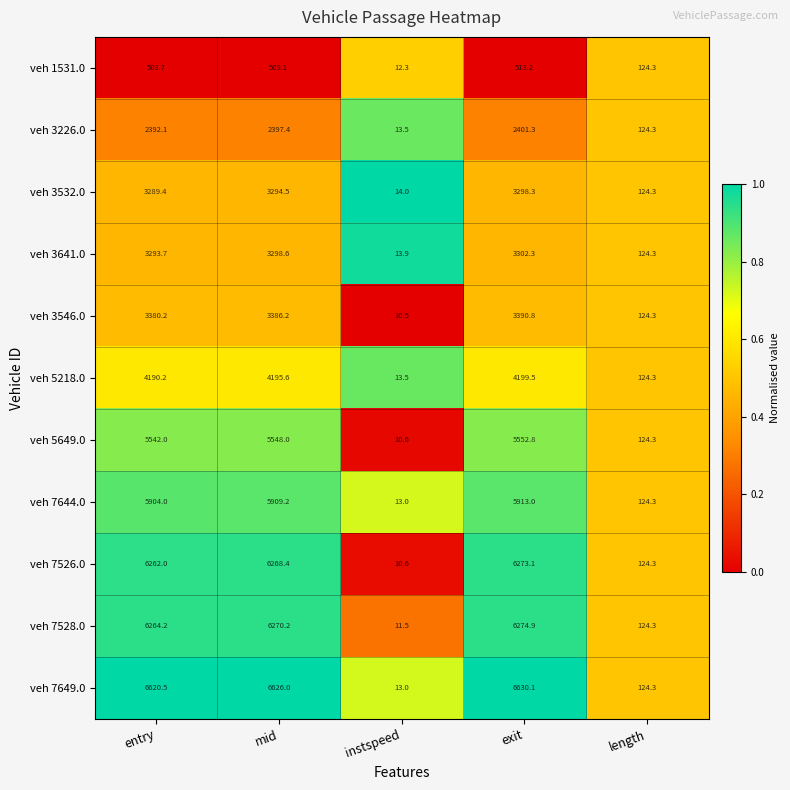

The veh 7649.0 series shows 13.0 at instspeed. True or false?

True